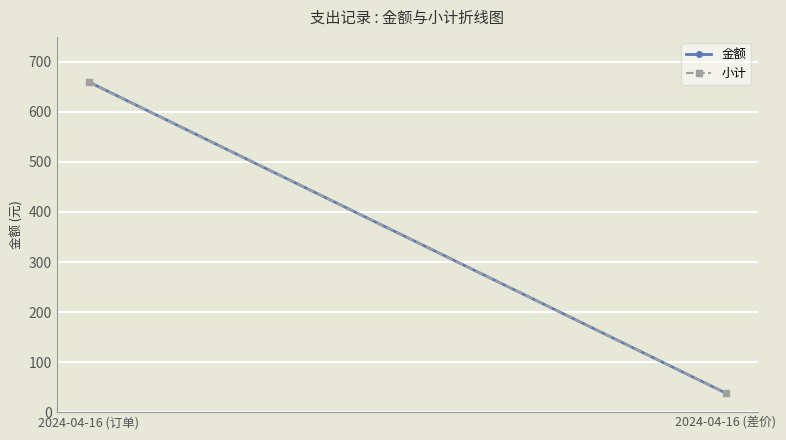

What is the value of the 小计 point at the 2nd from the left?

38